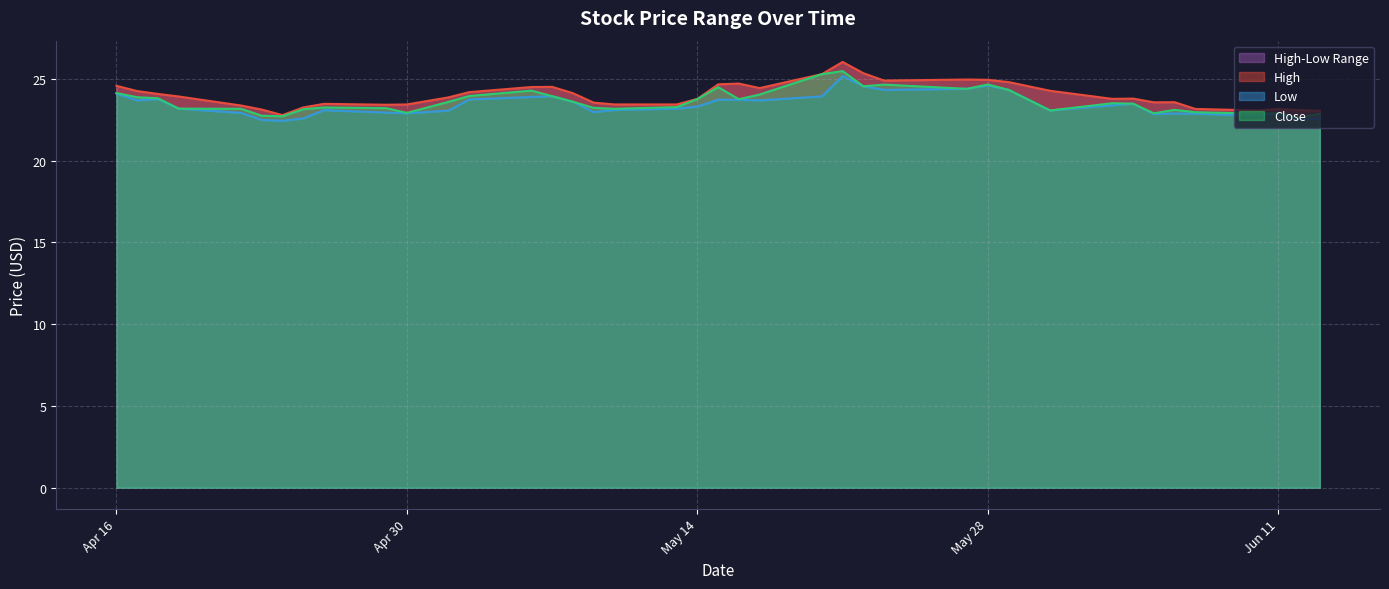

Between 2024-05-08 and 2024-06-12, which series saw the biggest shift?

Low